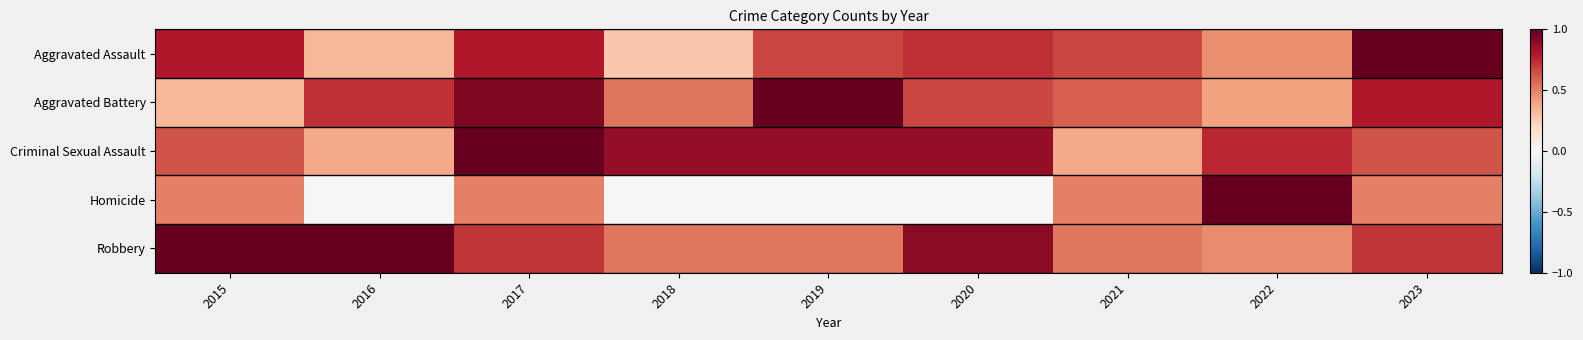

Reading left to right, transcribe all the data shown in this chart.

Aggravated Assault: 2015=0.8	2016=0.3	2017=0.8	2018=0.3	2019=0.7	2020=0.7	2021=0.7	2022=0.5	2023=1.0
Aggravated Battery: 2015=0.3	2016=0.7	2017=0.9	2018=0.5	2019=1.0	2020=0.7	2021=0.6	2022=0.4	2023=0.8
Criminal Sexual Assault: 2015=0.6	2016=0.4	2017=1.0	2018=0.9	2019=0.9	2020=0.9	2021=0.4	2022=0.8	2023=0.6
Homicide: 2015=0.5	2016=0.0	2017=0.5	2018=0.0	2019=0.0	2020=0.0	2021=0.5	2022=1.0	2023=0.5
Robbery: 2015=1.0	2016=1.0	2017=0.7	2018=0.5	2019=0.5	2020=0.9	2021=0.5	2022=0.5	2023=0.7